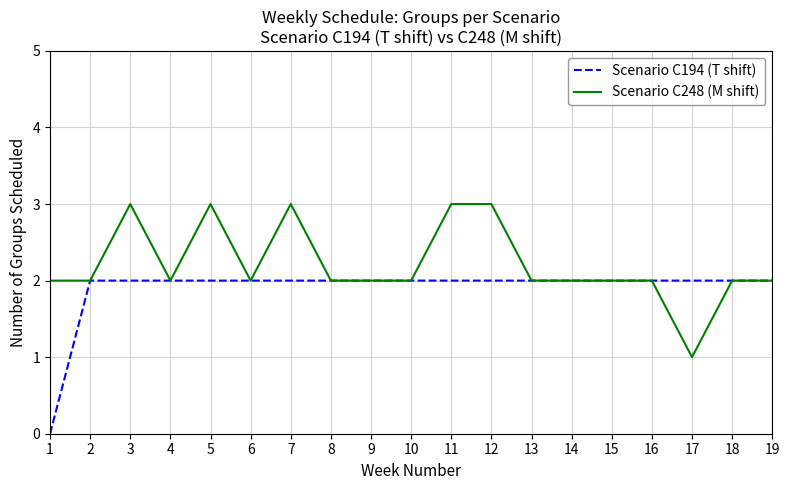

What is the total value across all series at 5?

5